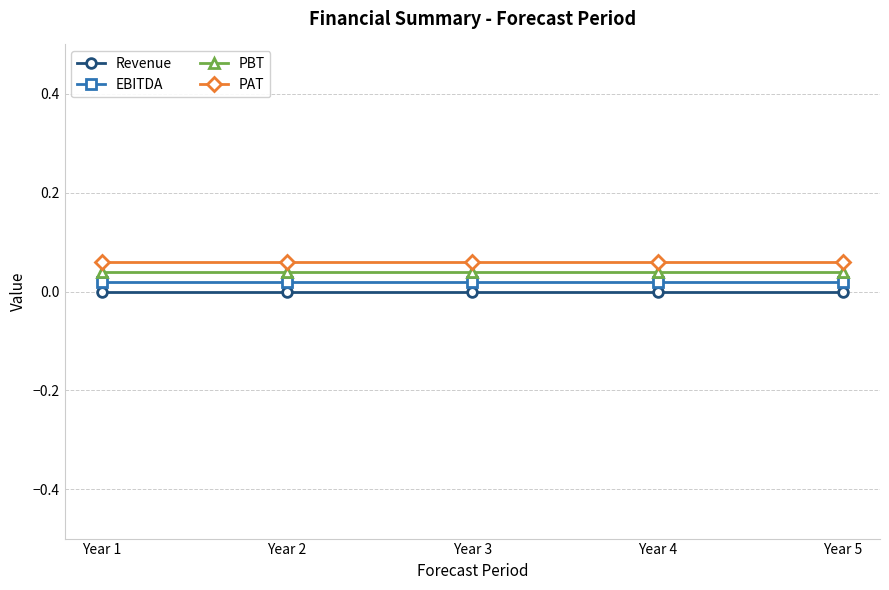

What is the highest value of the PAT series?

0.1